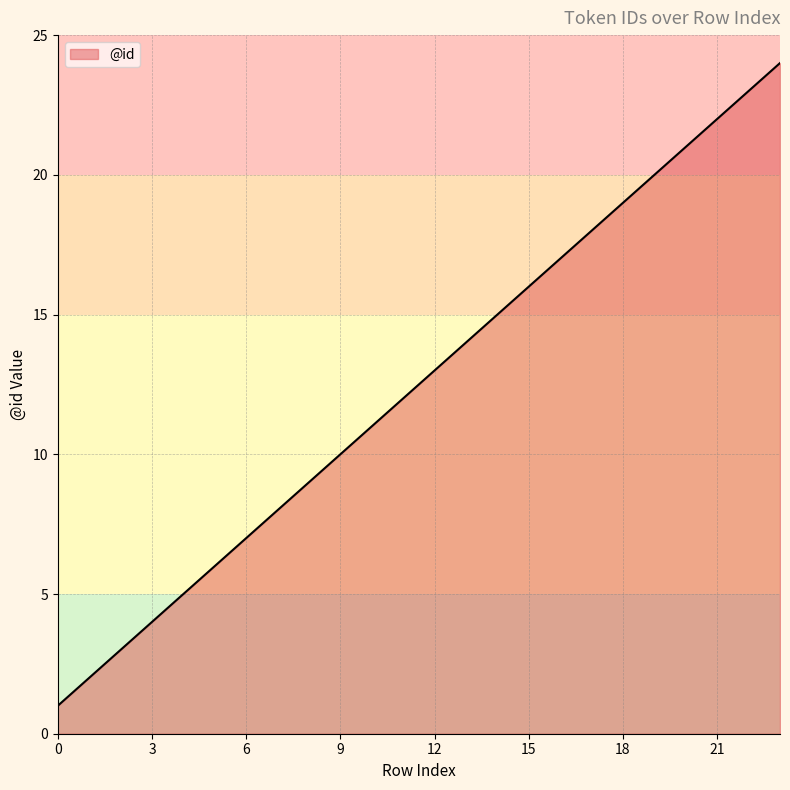

What is the difference between the maximum and minimum values?

23